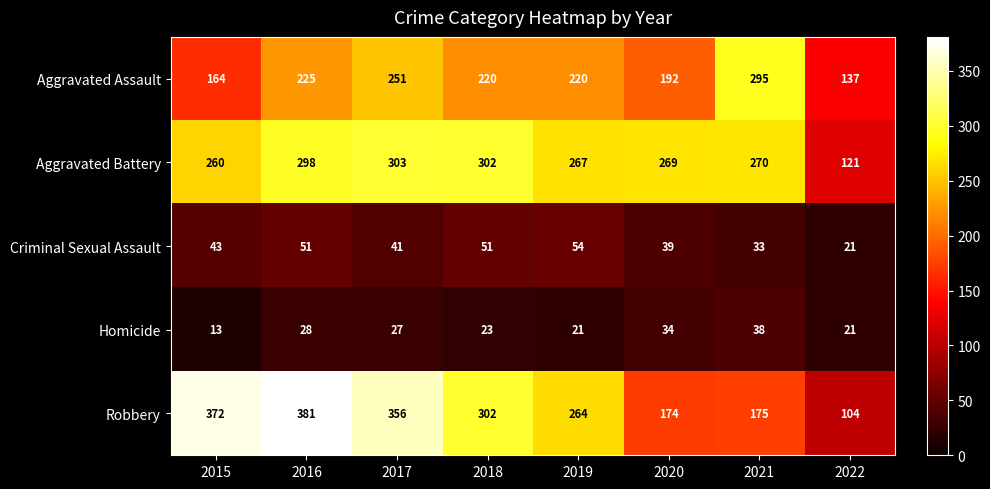

What is the minimum value for Aggravated Assault?

137